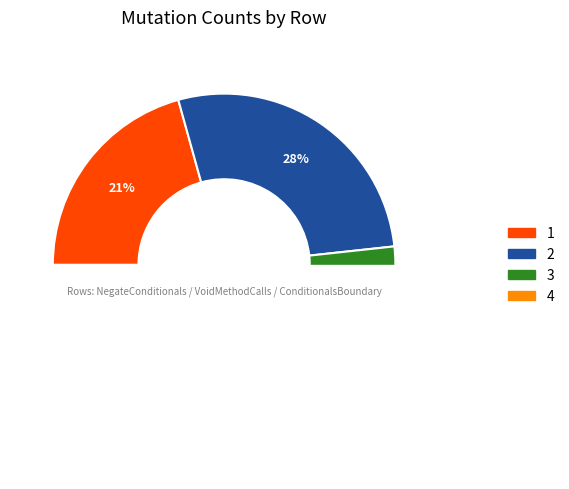

True or false: 1 accounts for 15% of the total.

False